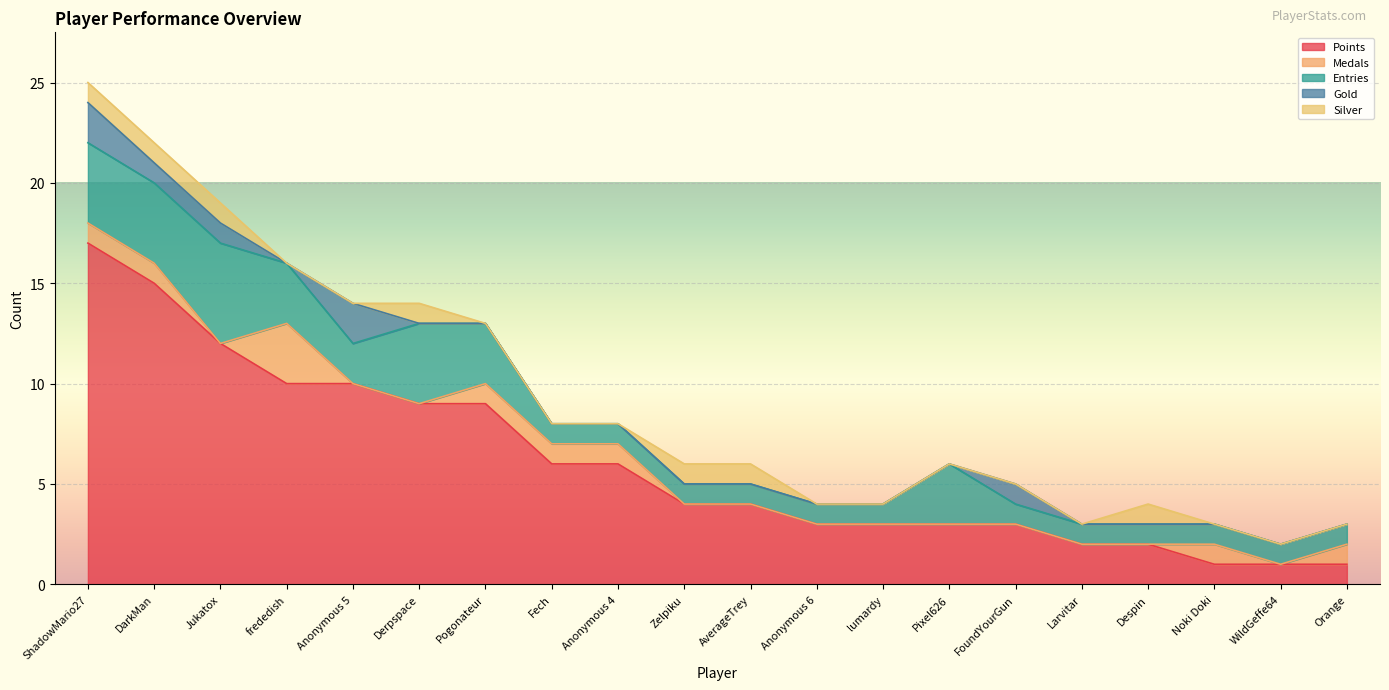

List the series in order of their peak value, highest first.

Points, Entries, Medals, Gold, Silver